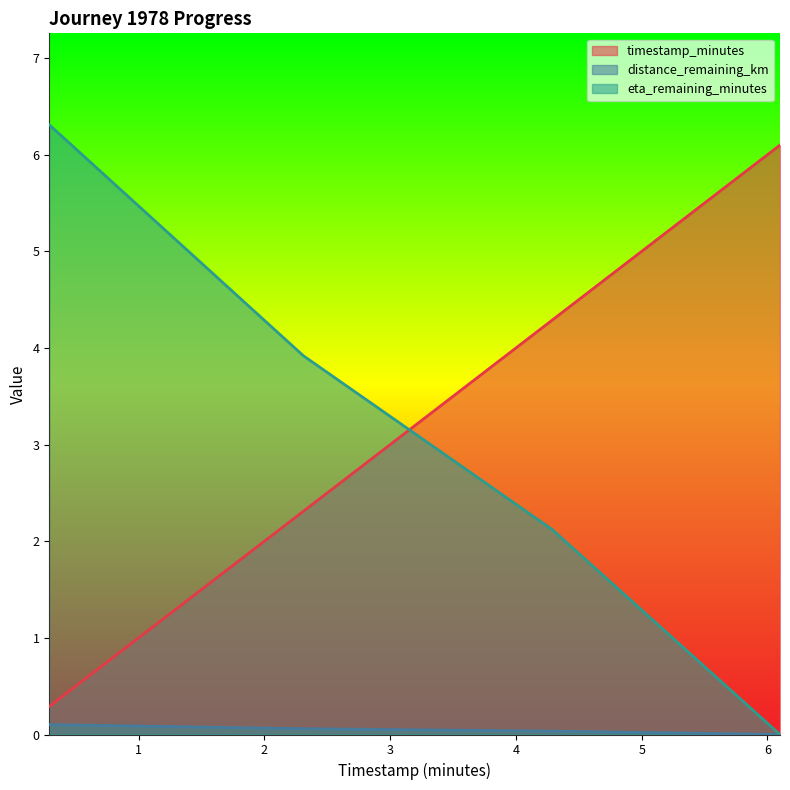

What is the label of the 1st point from the left?

0.29